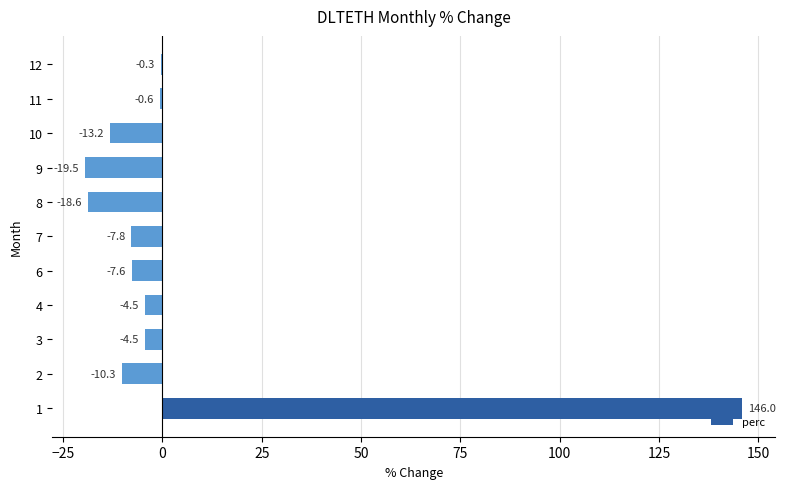

Reading bottom to top, extract all data points from this chart.

1=146.0	2=-10.3	3=-4.5	4=-4.5	6=-7.6	7=-7.8	8=-18.6	9=-19.5	10=-13.2	11=-0.6	12=-0.3